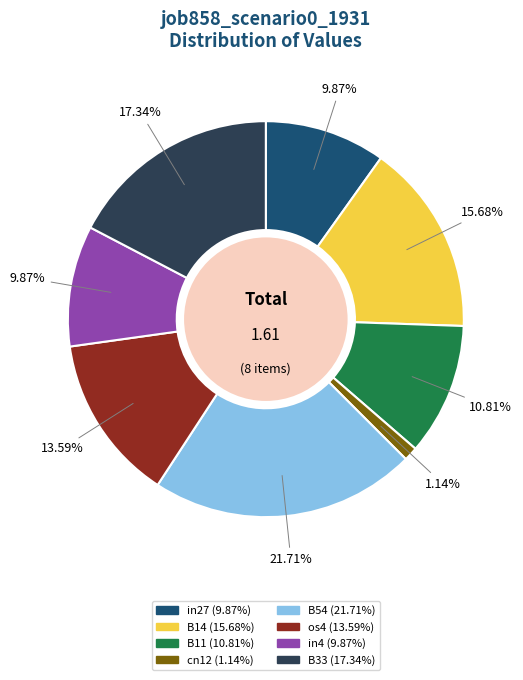

To the nearest percent, what portion does B33 represent?

17%